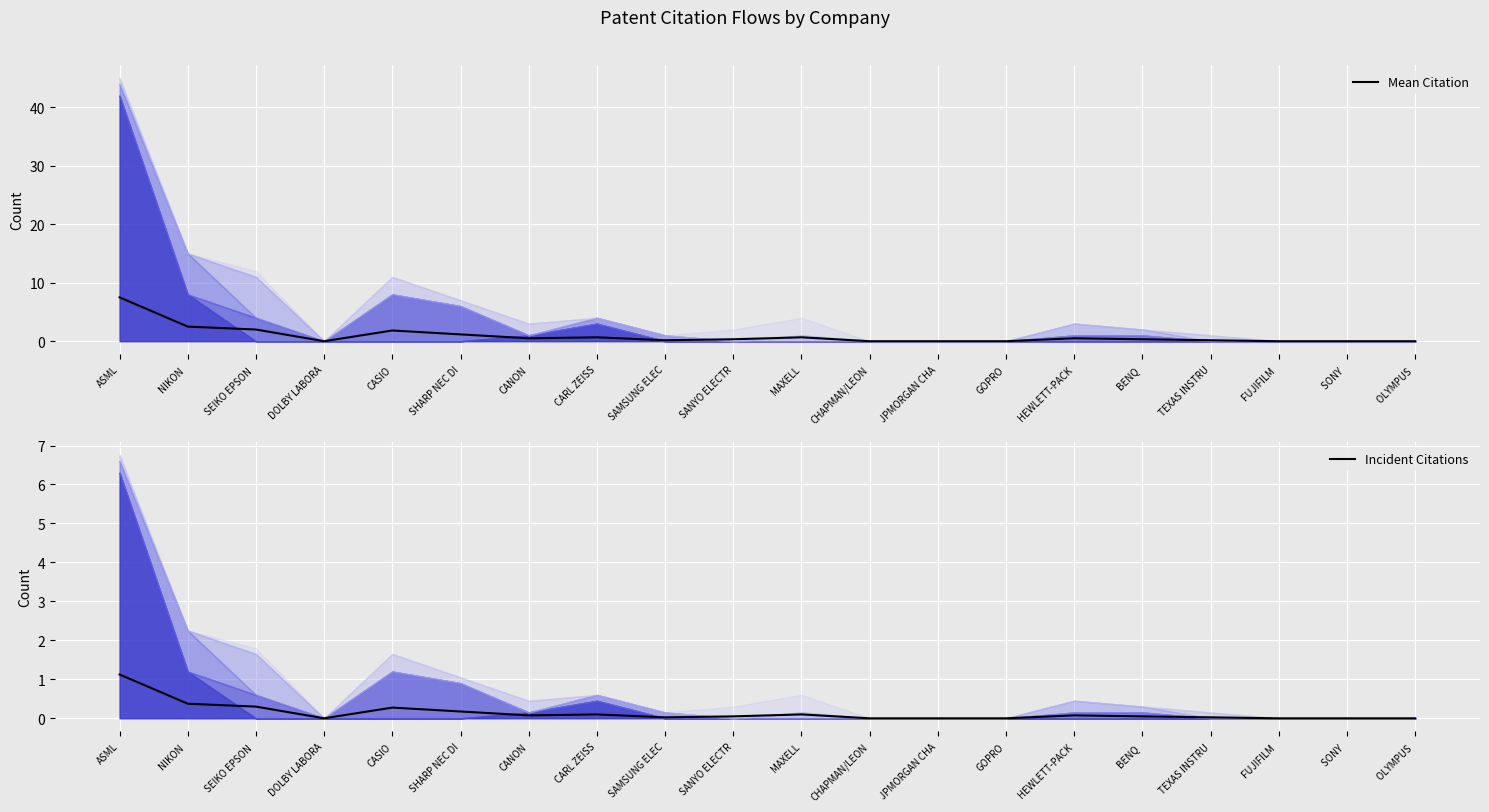

At how many categories does at least one series exceed 0?

13